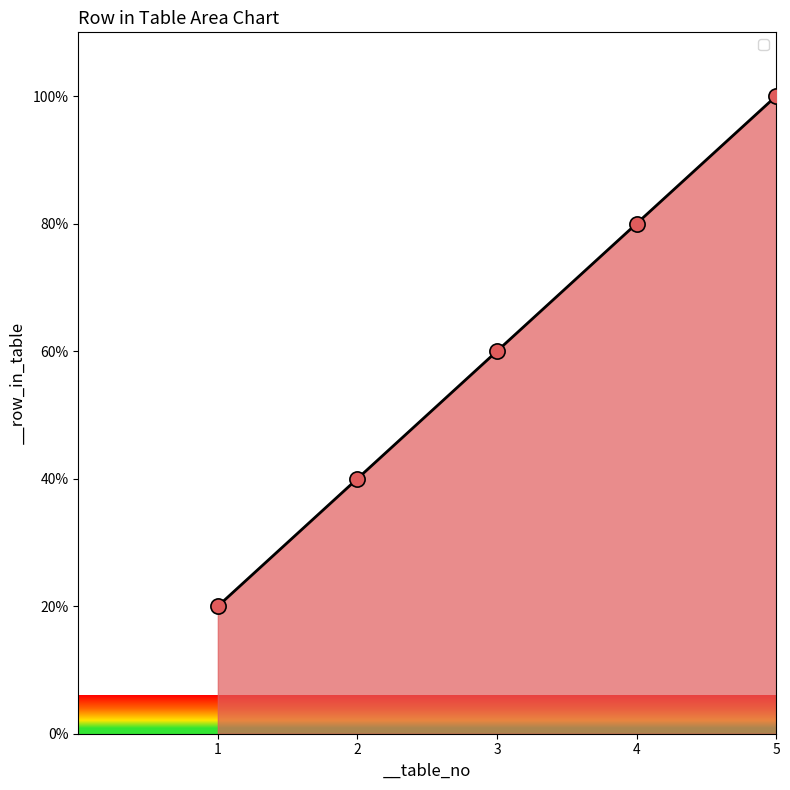

Approximately how many times larger is the value at 2 compared to 4?

0.5